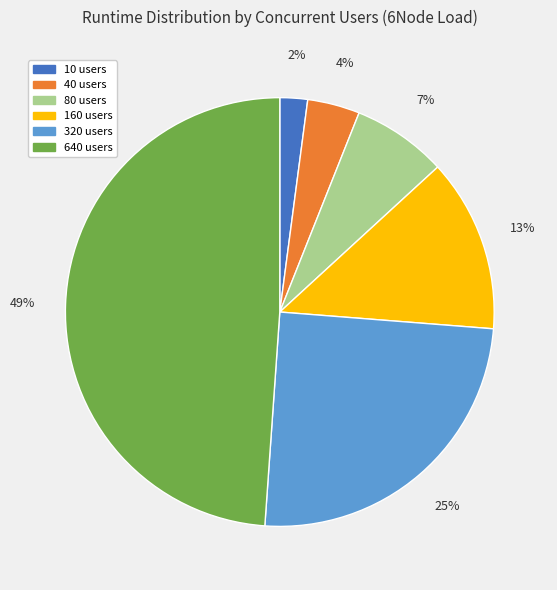

Count the number of slices in the pie.

6